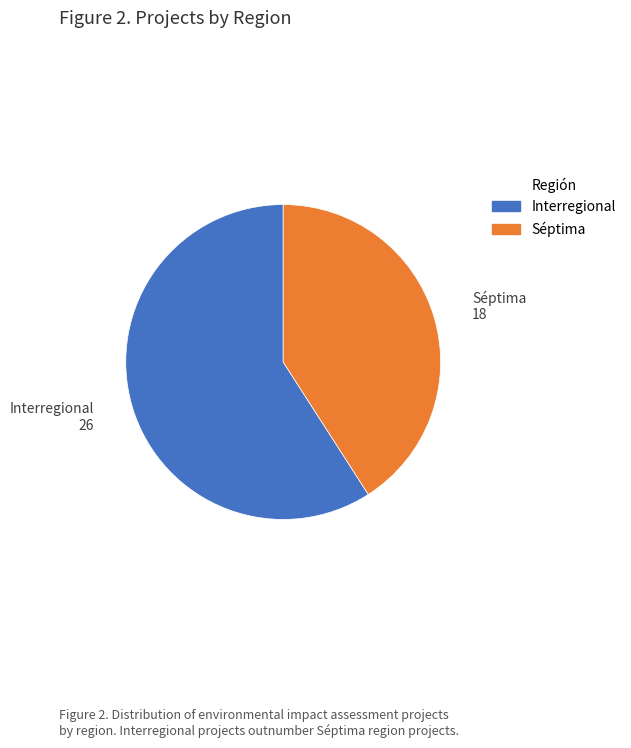

What is the ratio of the value at Séptima to the value at Interregional?

0.7